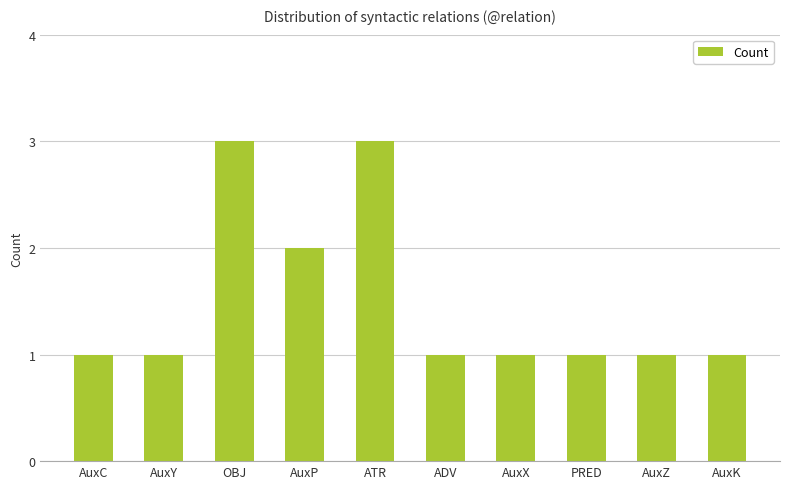

What is the difference between the maximum and minimum values?

2